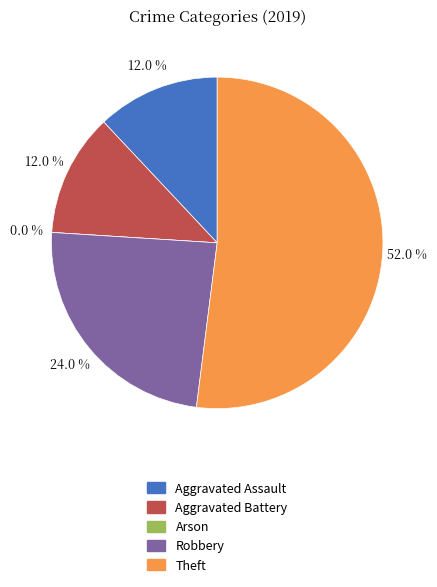

Rank the categories by value from lowest to highest.

Arson, Aggravated Assault, Aggravated Battery, Robbery, Theft